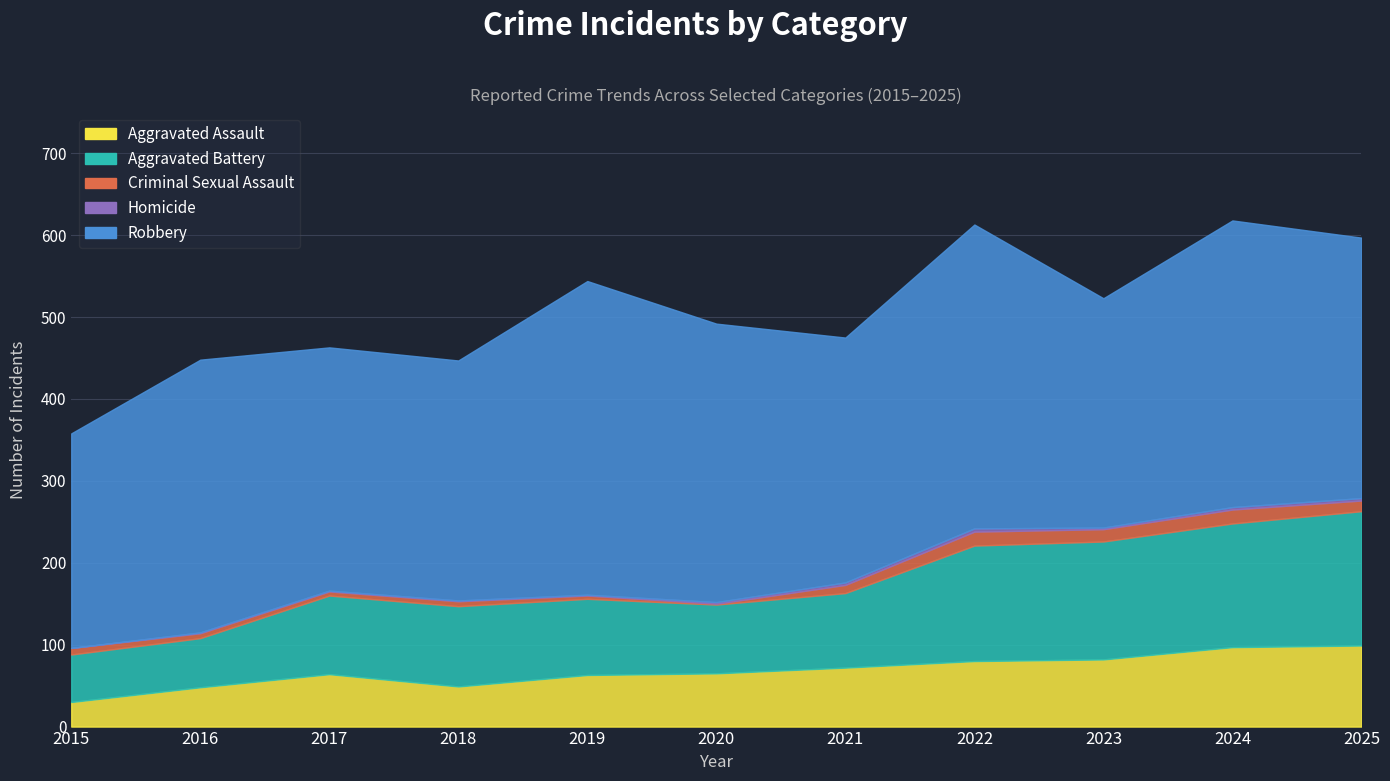

What are all the series names shown in the legend?

Aggravated Assault, Aggravated Battery, Criminal Sexual Assault, Homicide, Robbery